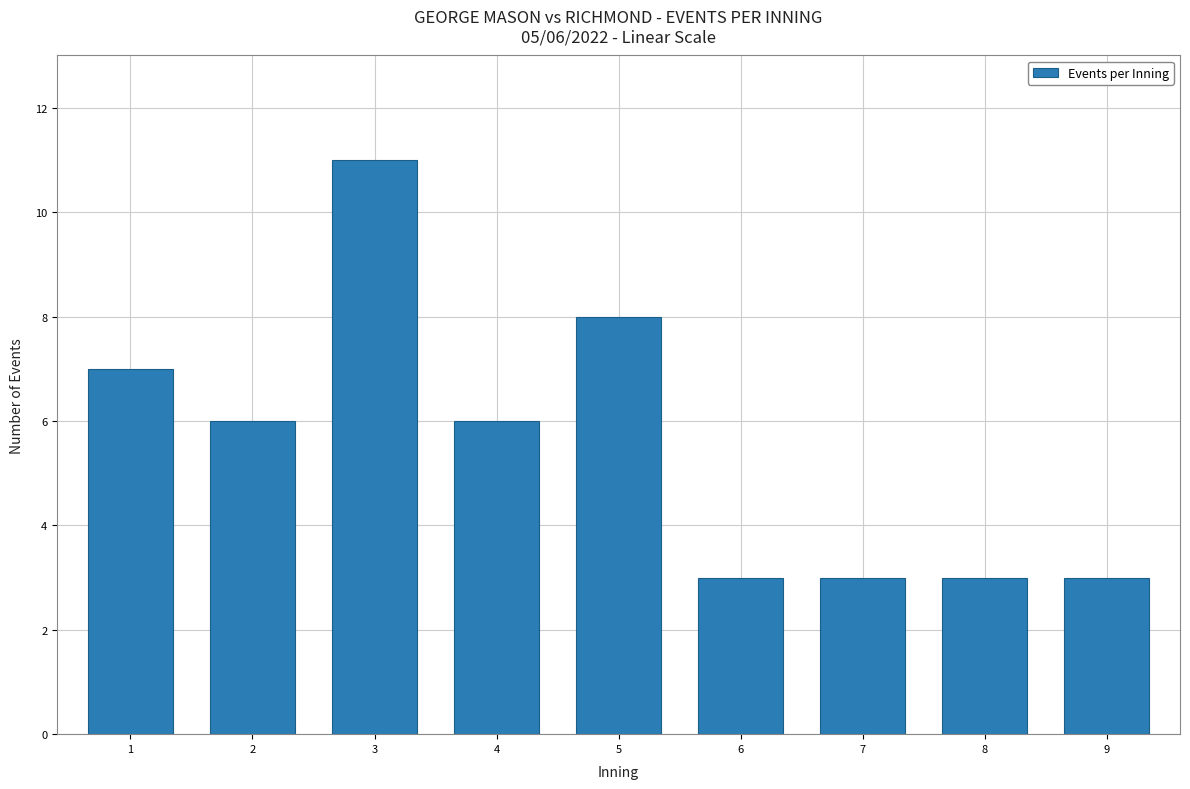

Where is the data nearest to the value 7?

1